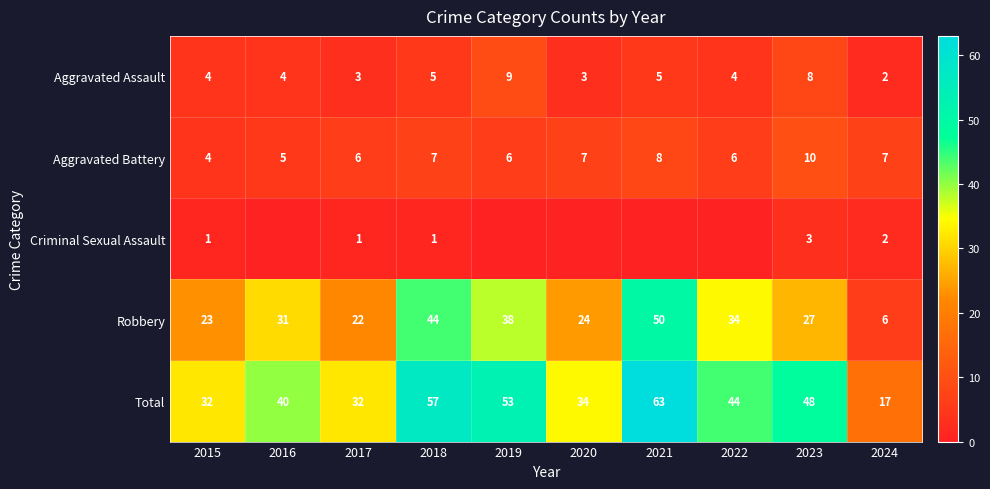

True or false: Aggravated Battery has a value of 6 at 2017.

True